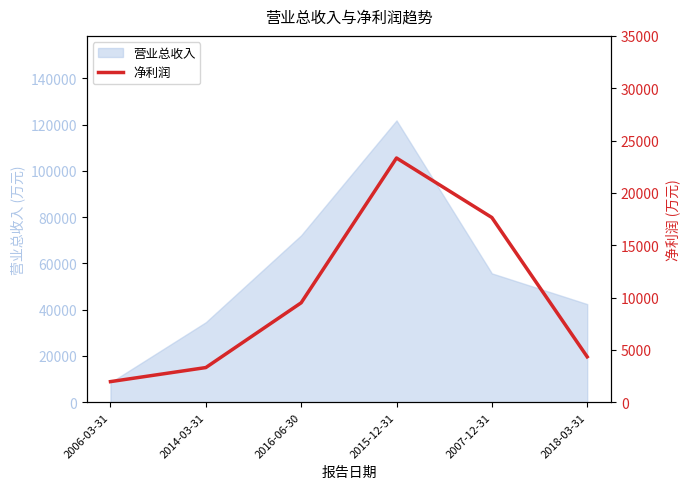

What is the average value?

10021